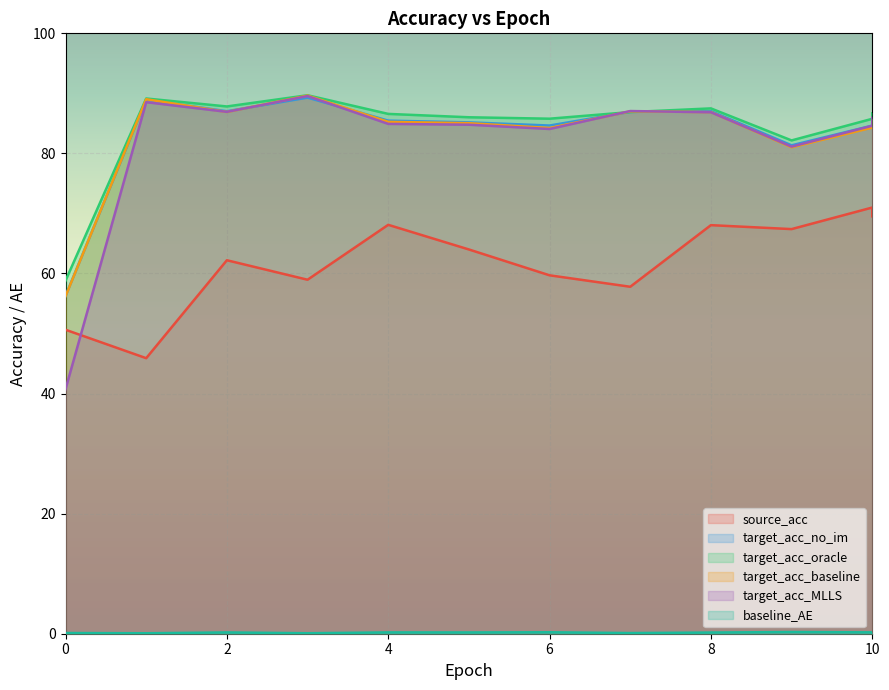

The value of target_acc_oracle at 4 is 150.0. True or false?

False